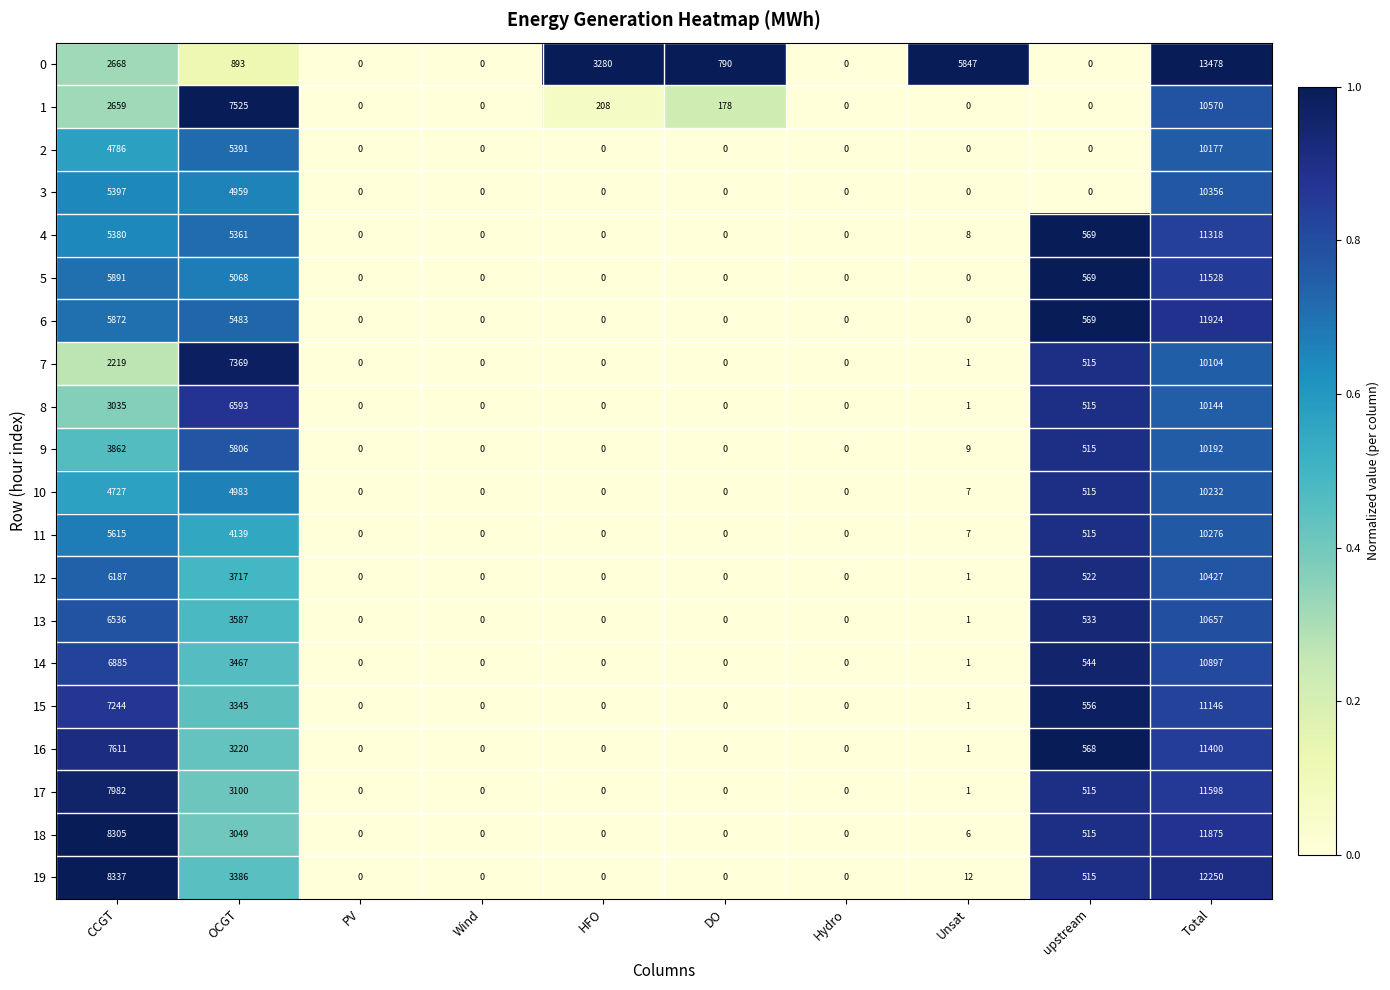

Is it true that 19 equals 0 at Wind?

True